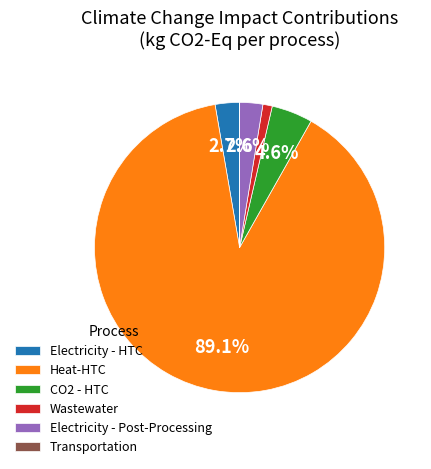

To the nearest percent, what percentage of the pie is CO2 - HTC?

5%